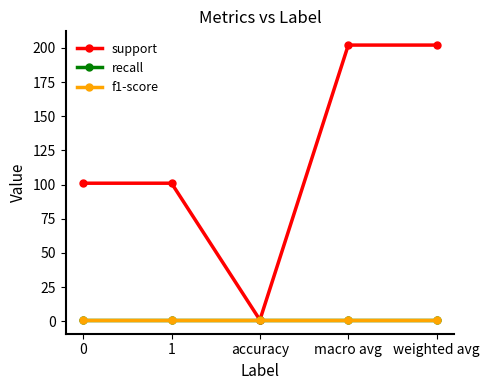

How many lines are shown in the chart?

3